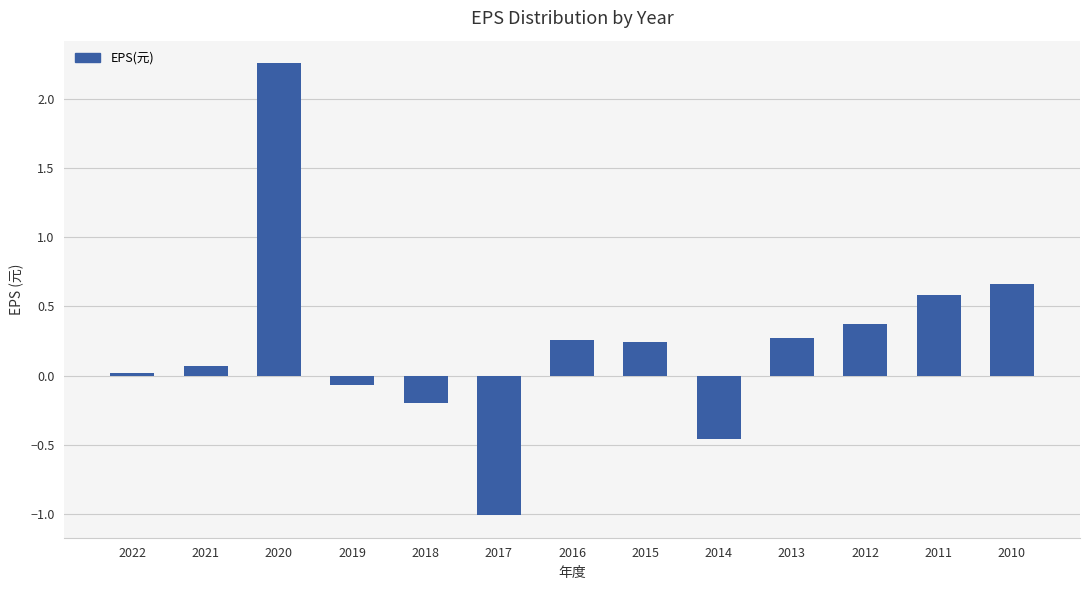

How many negative values are there?

4